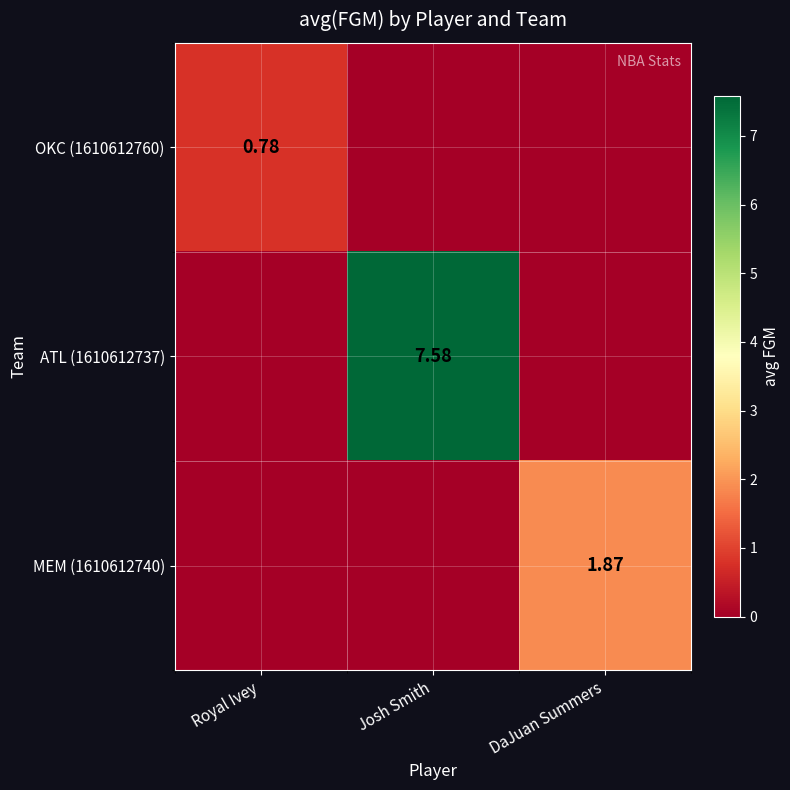

What is the maximum value for OKC (1610612760)?

0.8